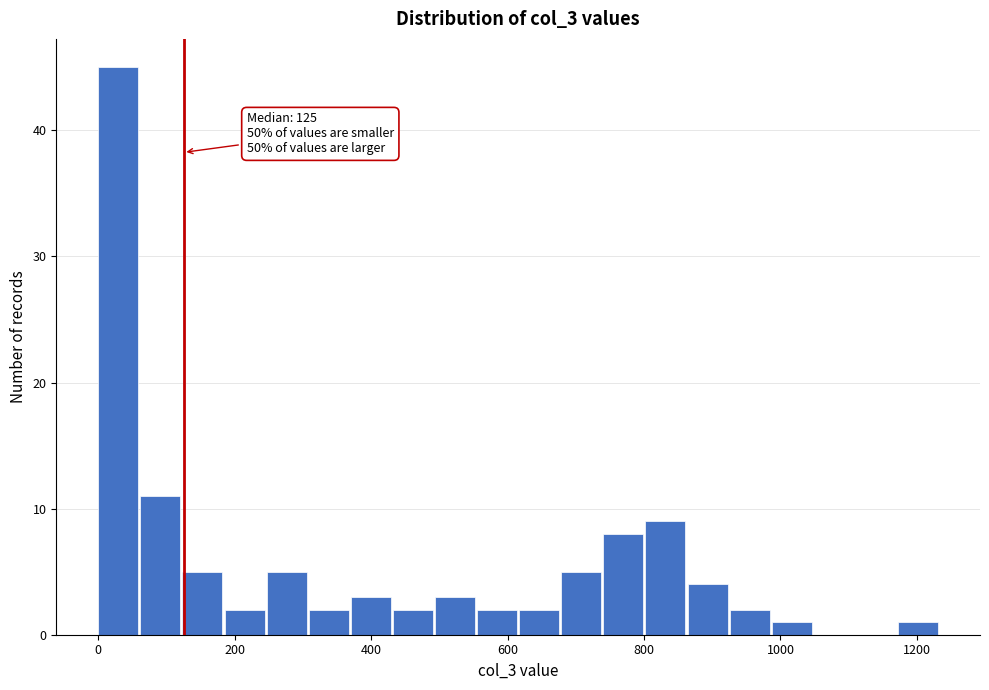

Read against the x-axis, roughly where is the centre of the tallest bar?

20